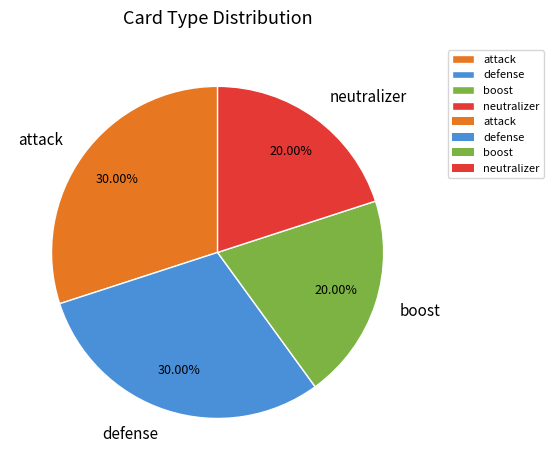

Is there any slice that represents more than half of the pie?

No